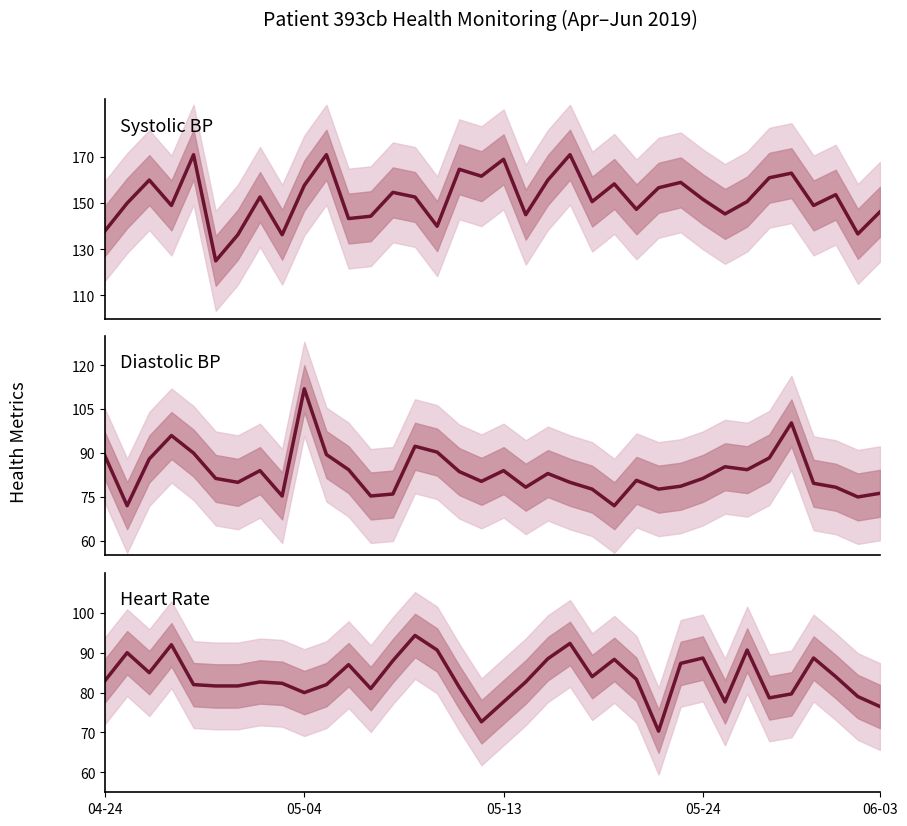

Which has a higher value, 34 or 11?

11